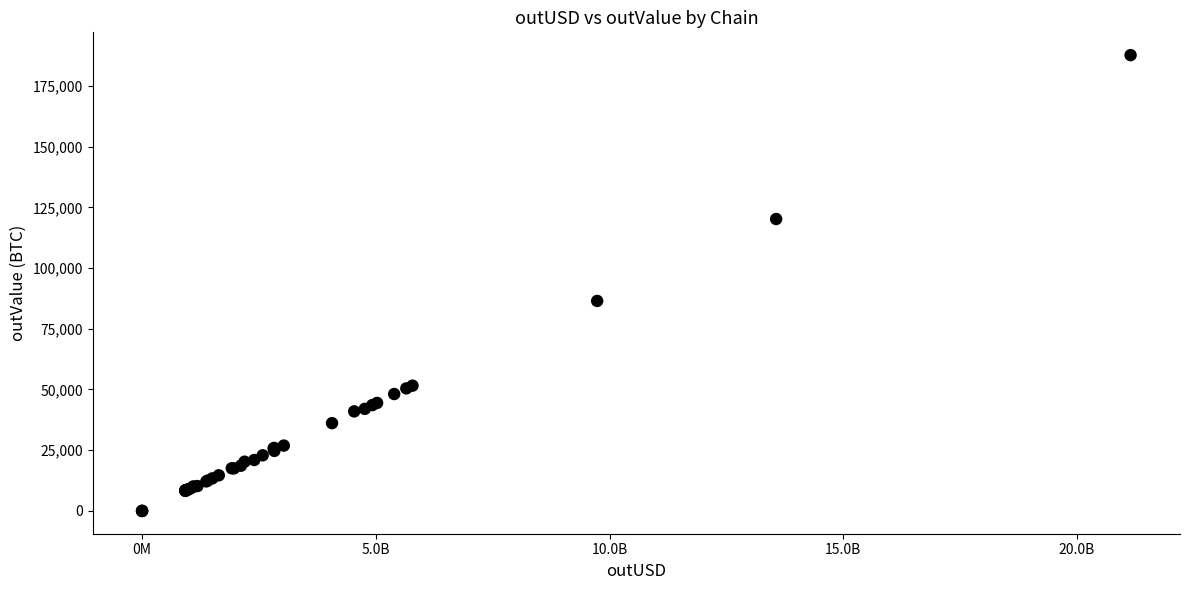

What Y value in the scatter plot is closest to 93826?

86460.9